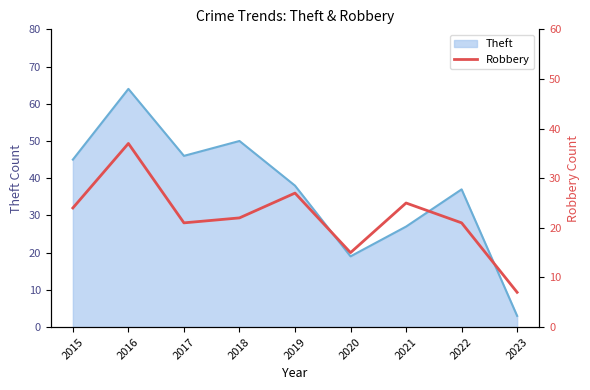

What is the maximum value for Theft?

64